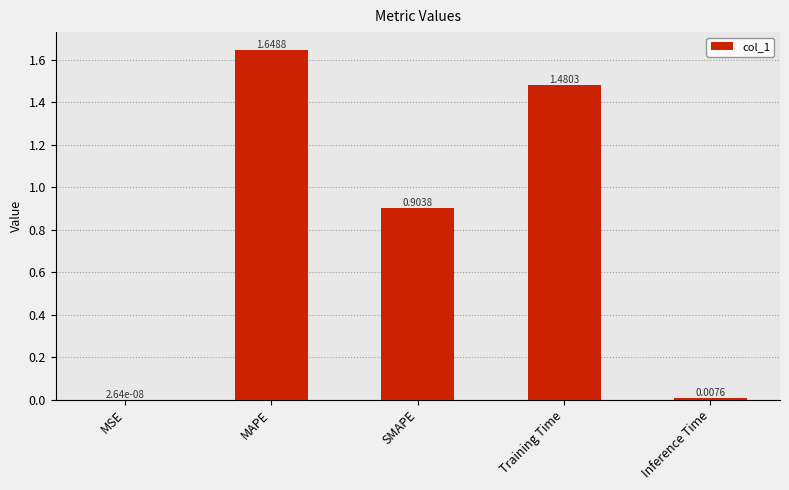

What is the sum of all values?

4.0